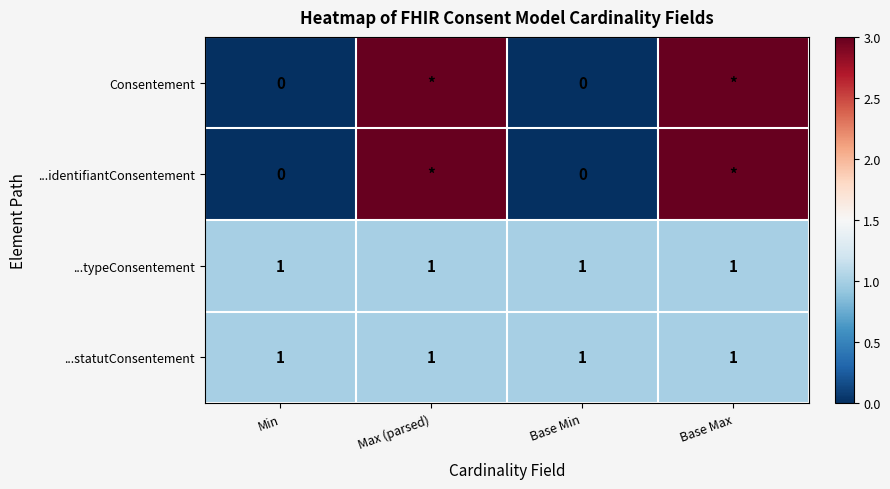

True or false: ...statutConsentement has a value of 1 at Min.

True